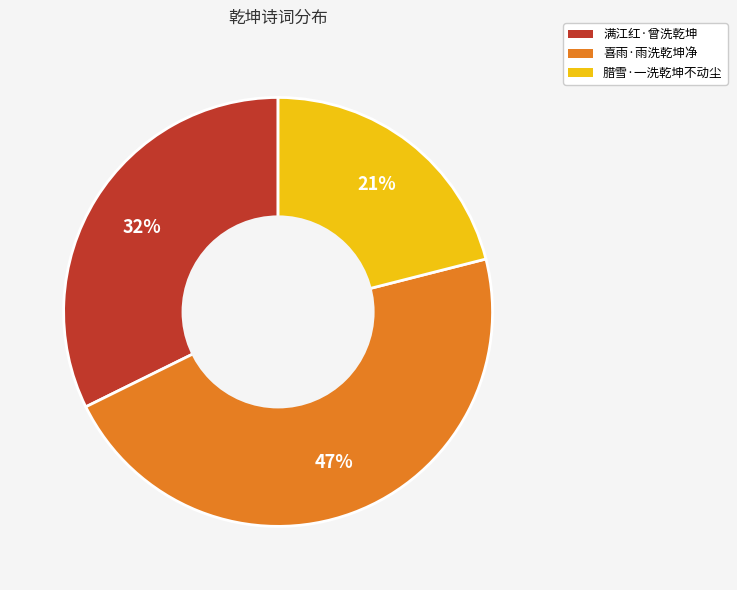

Is the sum of 喜雨·雨洗乾坤净 and 满江红·曾洗乾坤 greater than half?

Yes